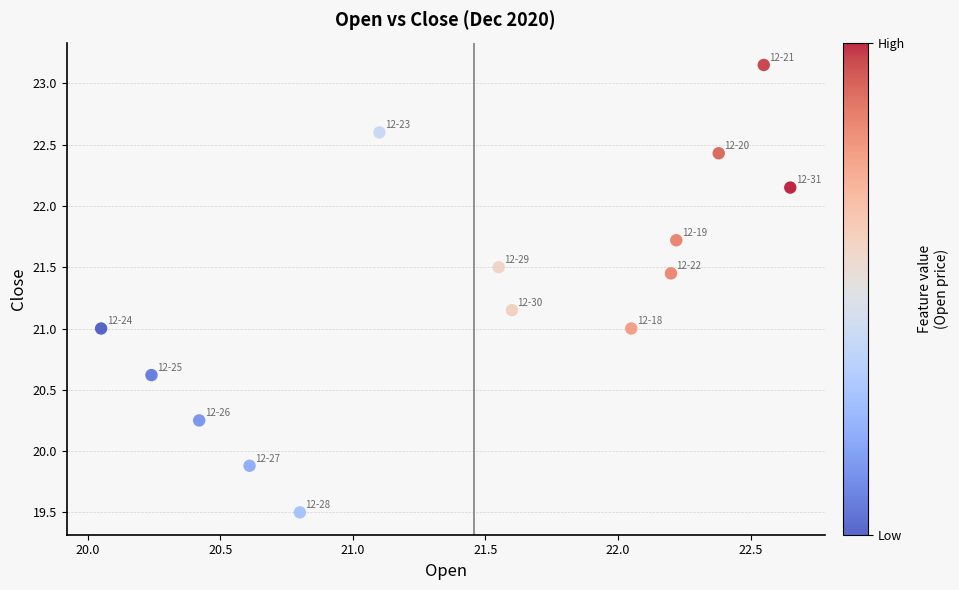

What is the range of X values (max minus min)?

2.6